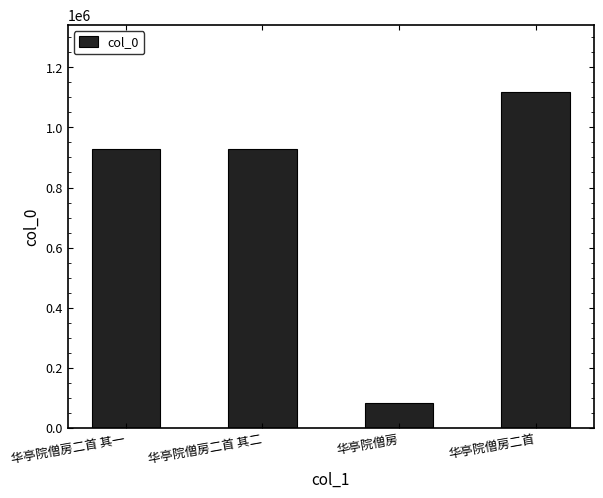

How many data points does each series have?

4